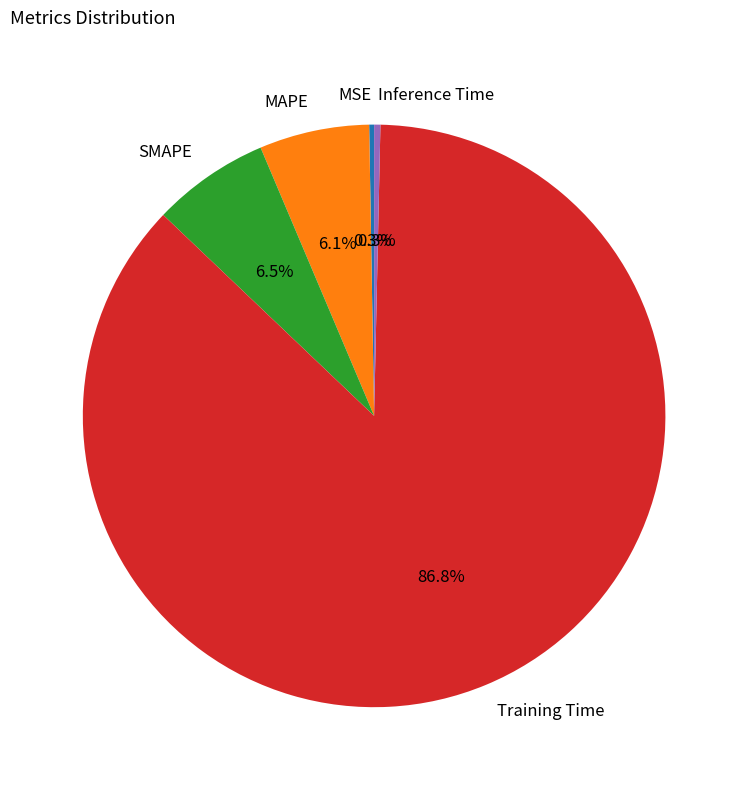

Which category has the biggest portion of the pie?

Training Time